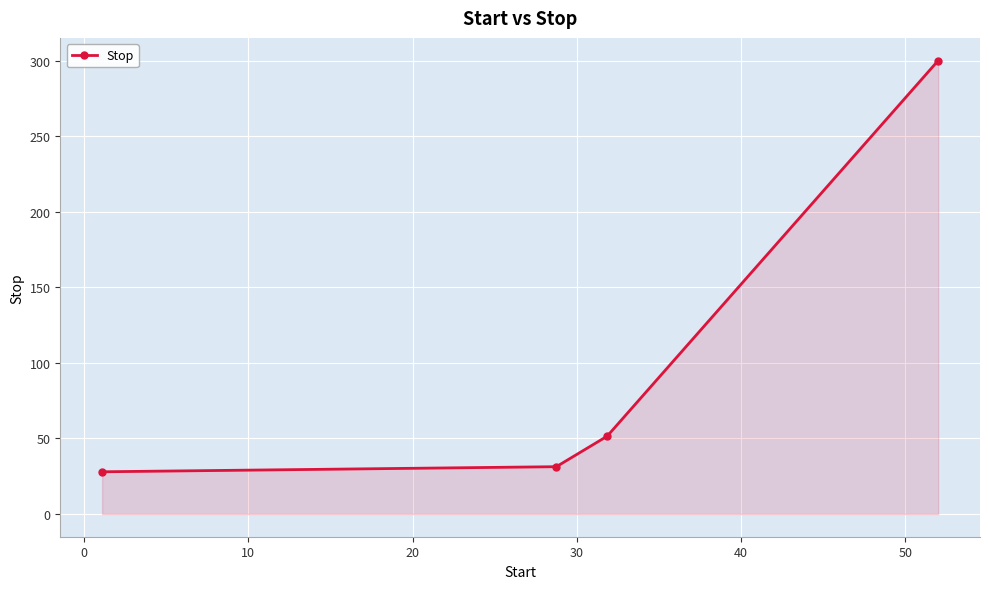

Reading left to right, transcribe all the data shown in this chart.

28.0	31.3	51.5	300.0